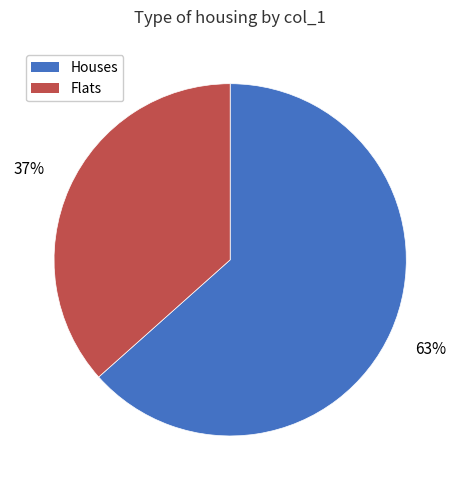

Is there a majority slice in this chart?

Yes